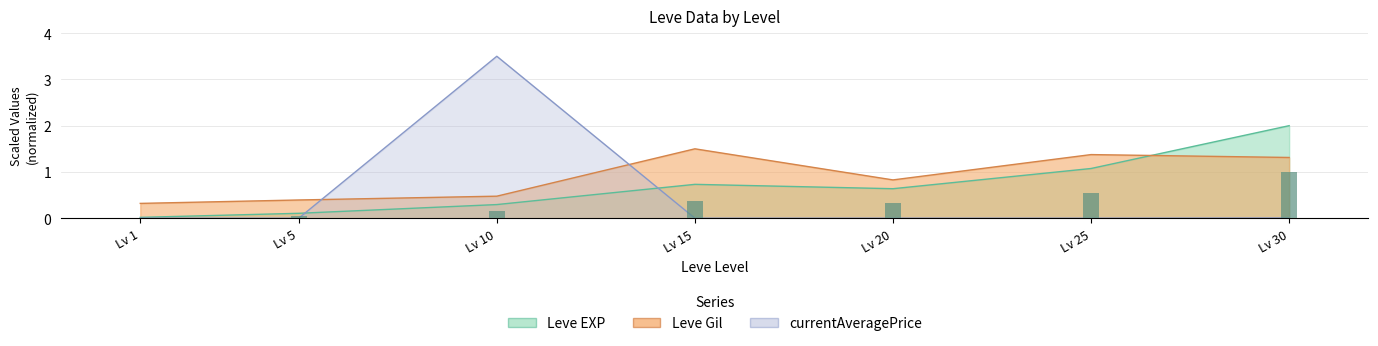

What is the difference between the maximum and minimum values in the currentAveragePrice series?

3.5